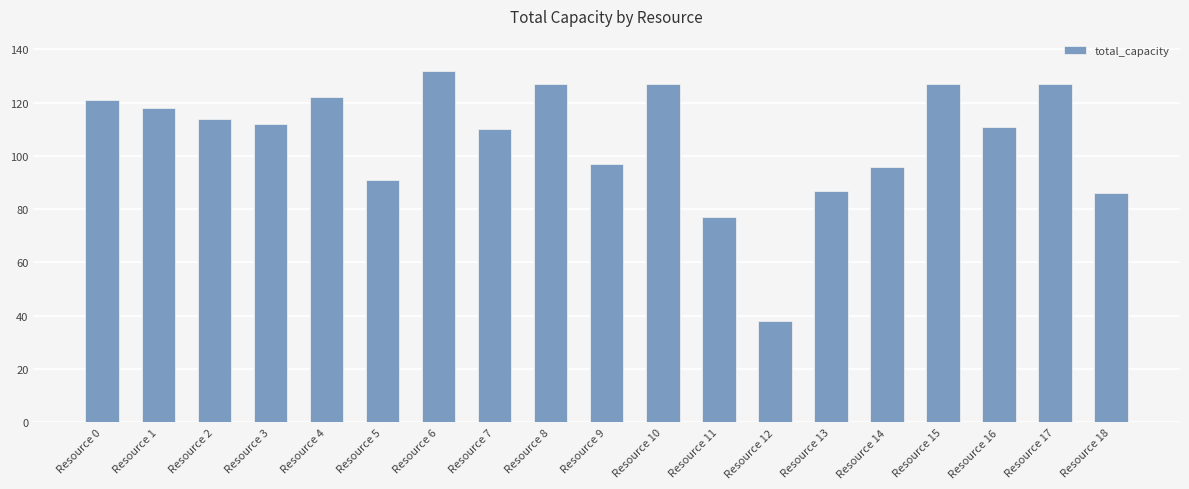

Reading left to right, extract all data points from this chart.

121	118	114	112	122	91	132	110	127	97	127	77	38	87	96	127	111	127	86